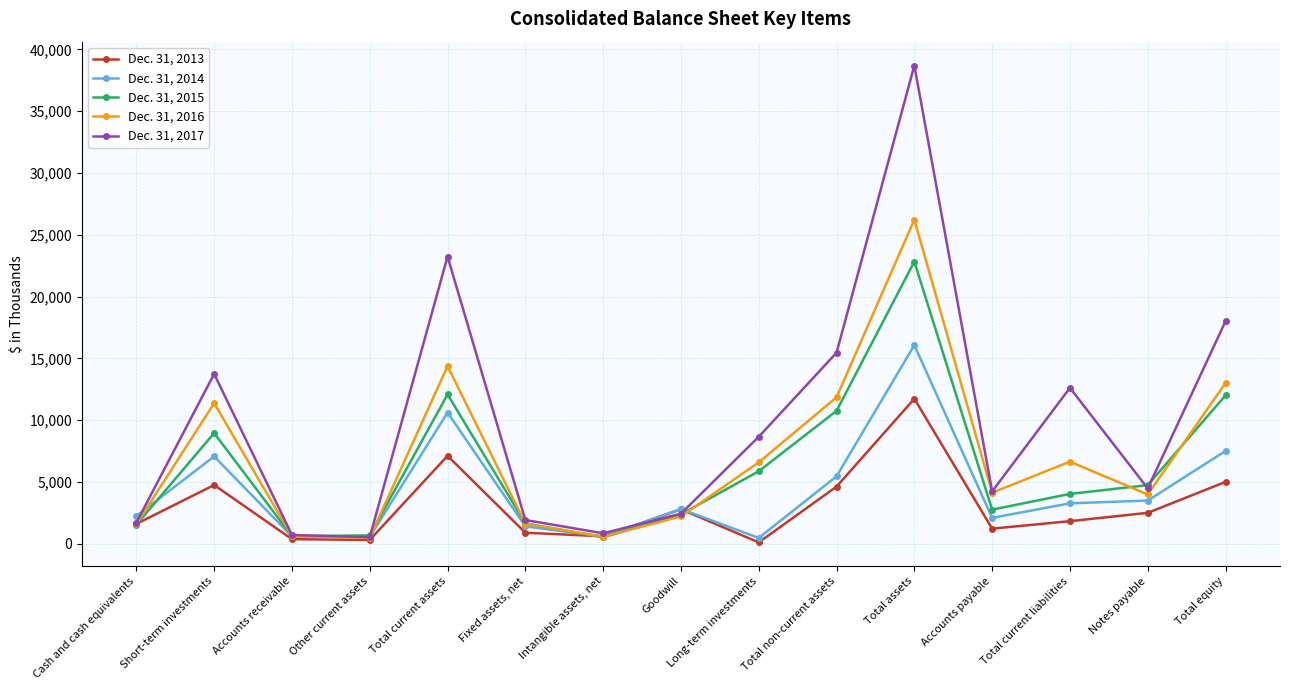

The value of Dec. 31, 2015 at Total equity is 17094.7. True or false?

False